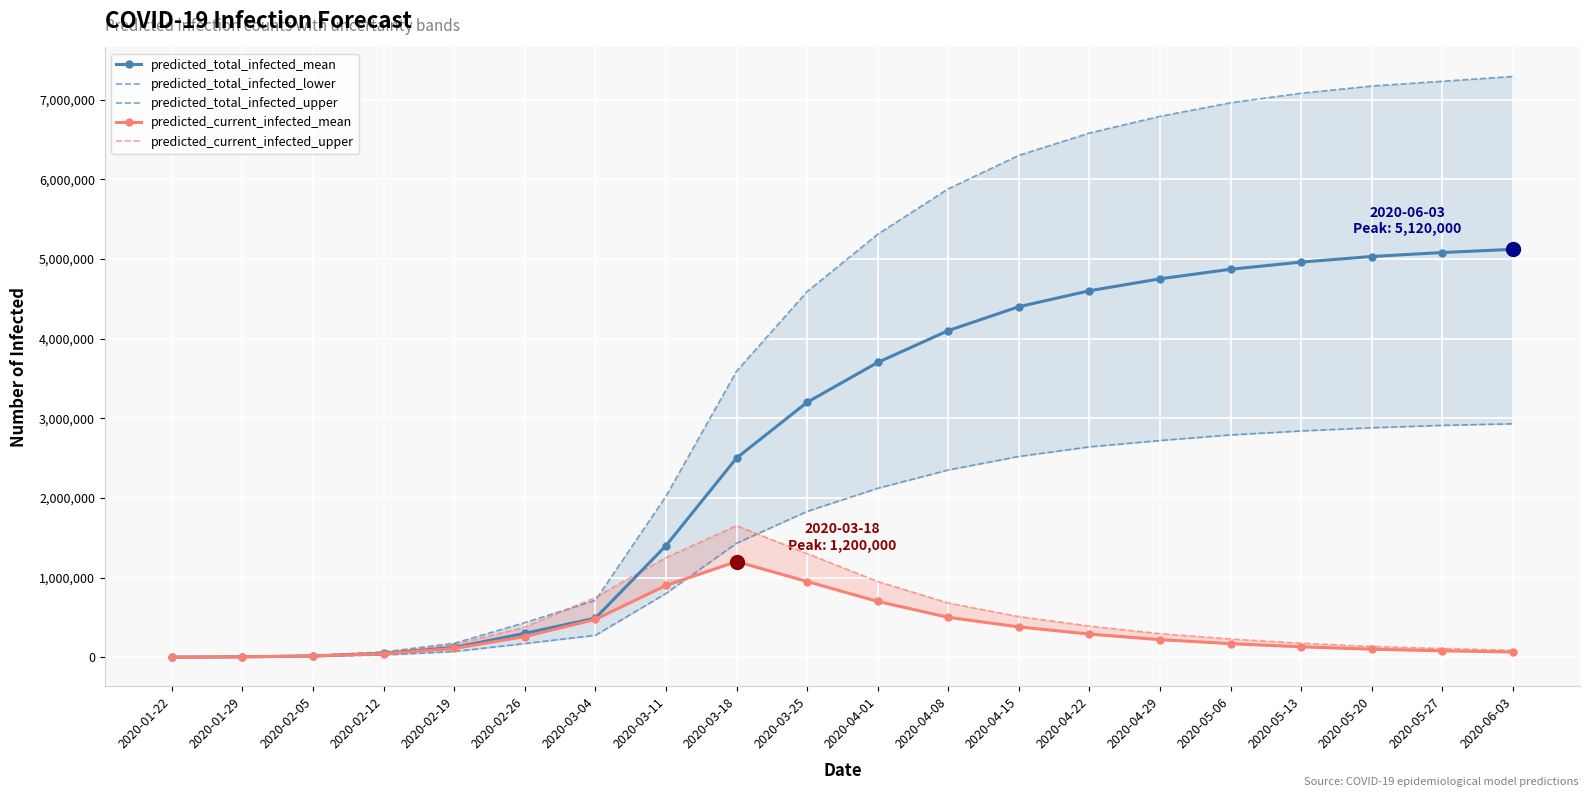

True or false: predicted_current_infected_upper and predicted_current_infected_mean cross at least once.

False